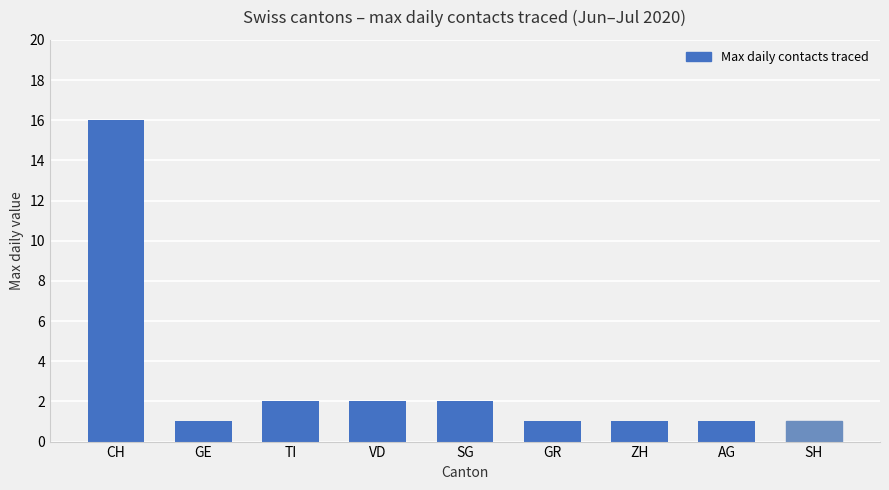

What position from the left is ZH?

7